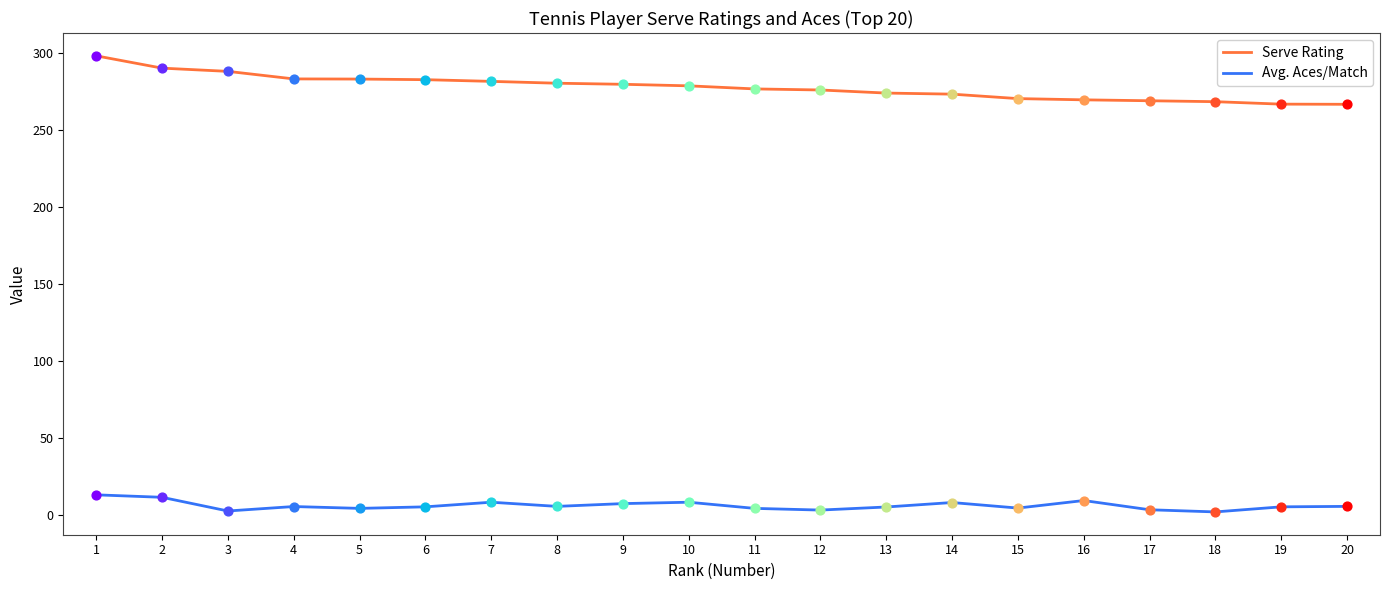

Which series has the largest total across all categories?

Serve Rating